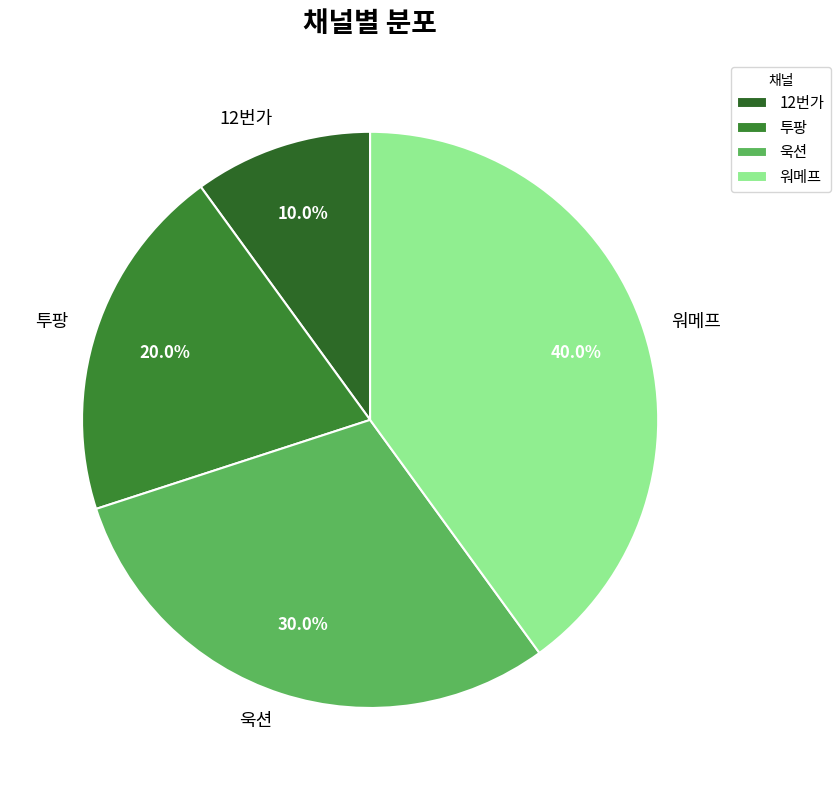

How many slices are in this pie chart?

4